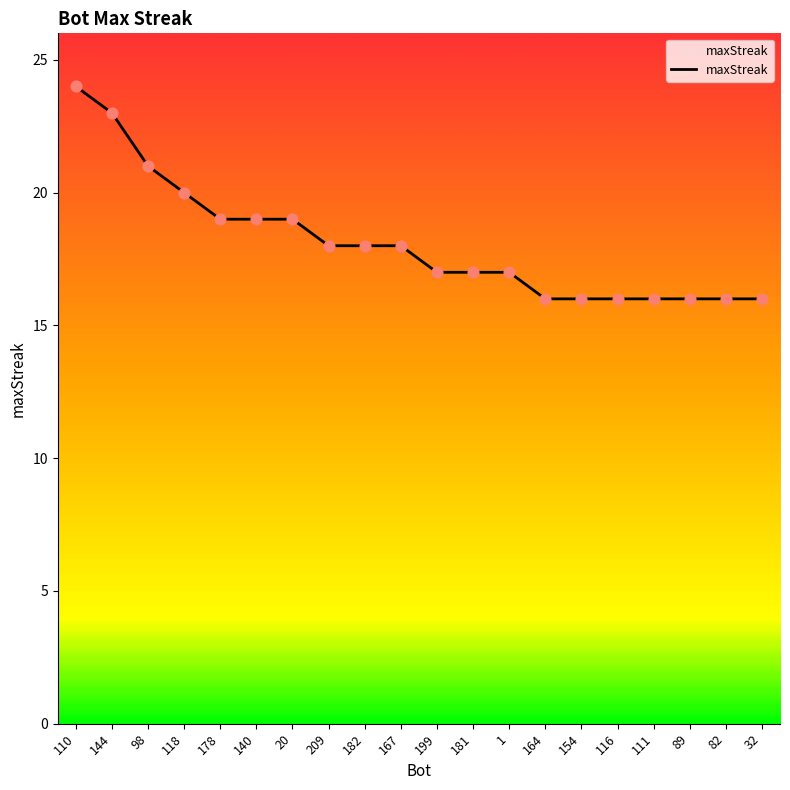

What is the ratio of the value at 140 to the value at 178?

1.0